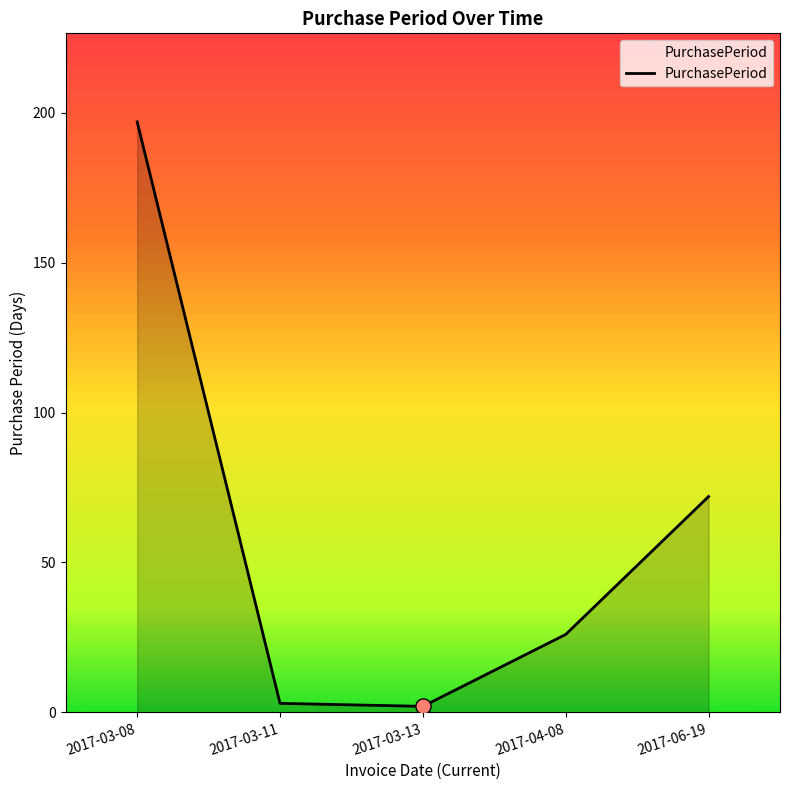

Approximately how many times larger is the value at 2017-06-19 compared to 2017-04-08?

2.8